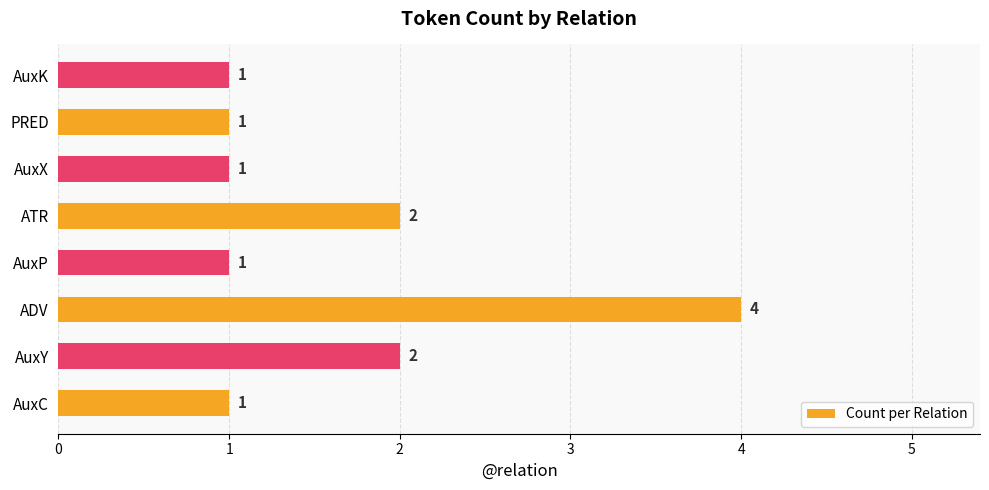

What is the average value?

2